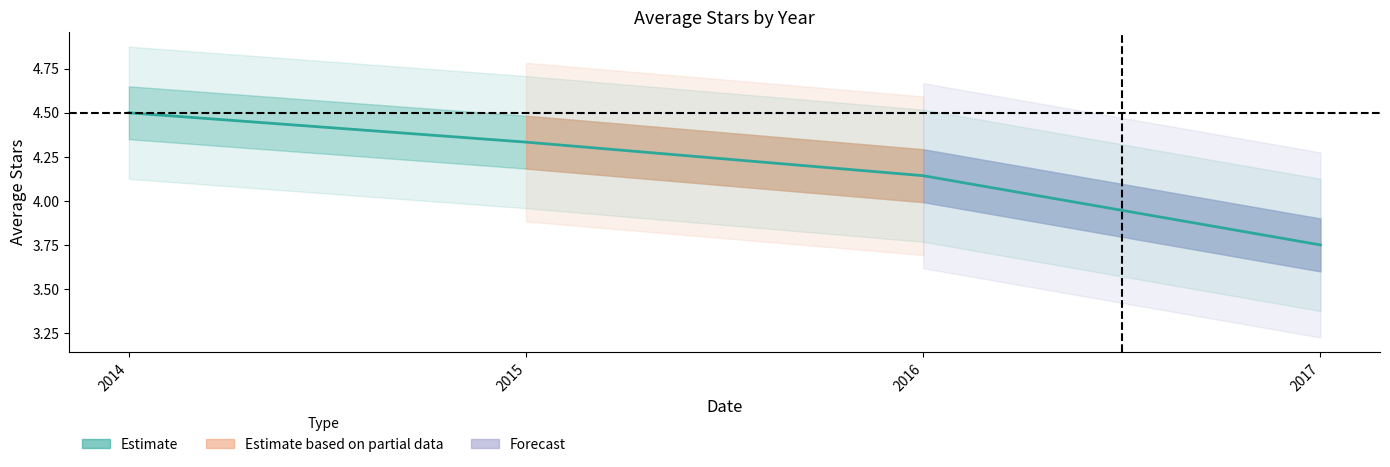

What is the change in value from 2015 to 2016?

-0.2